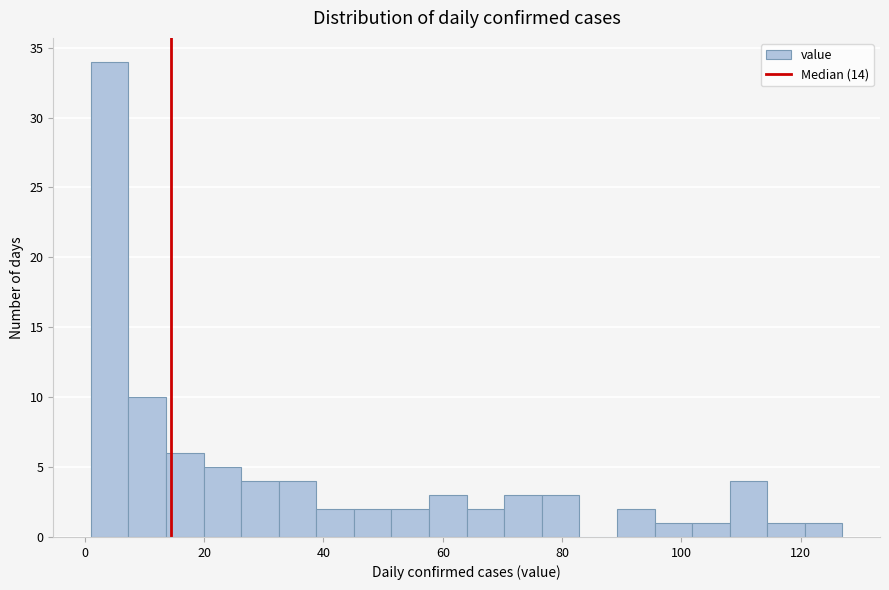

Around what value on the x-axis is the tallest bar? Give the approximate position of its centre, as read against the axis.

4